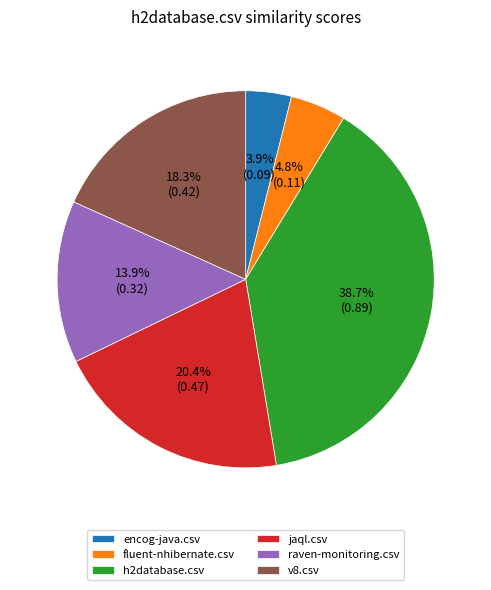

What is the largest slice in the pie chart?

h2database.csv